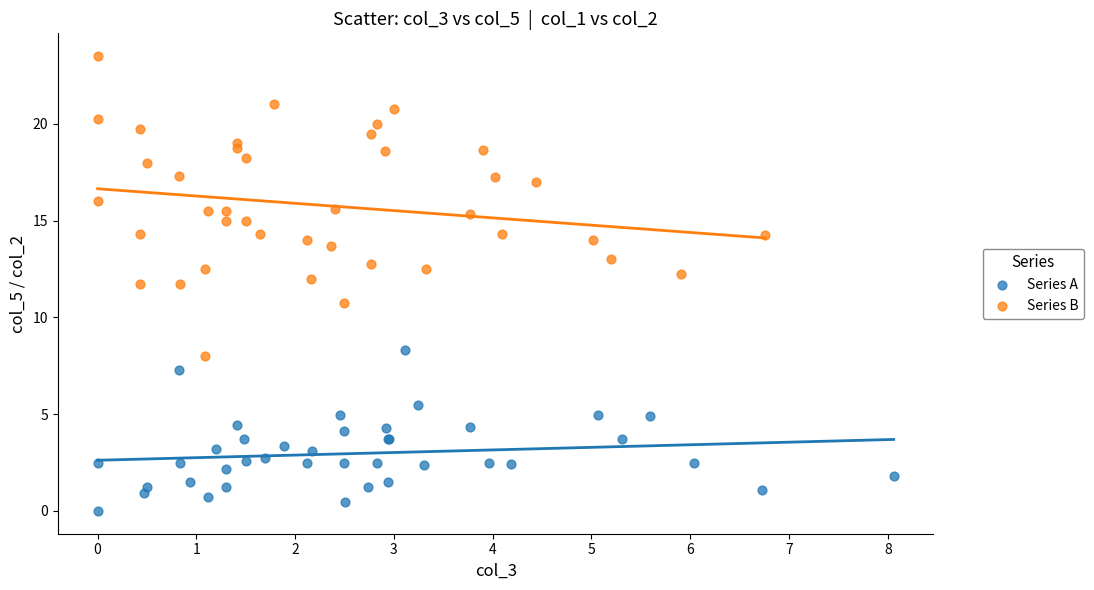

What are all the series names shown in the legend?

Series A, Series B